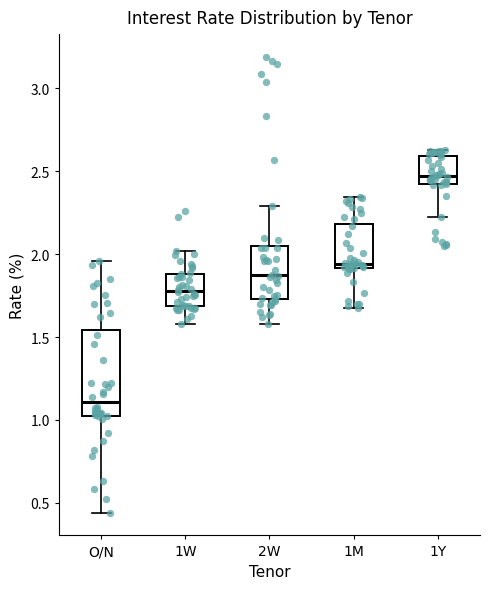

Where is the upper edge of the box for 2W on the y-axis? The values are not printed on the chart, so give them approximately, as read against the axis.

2.05